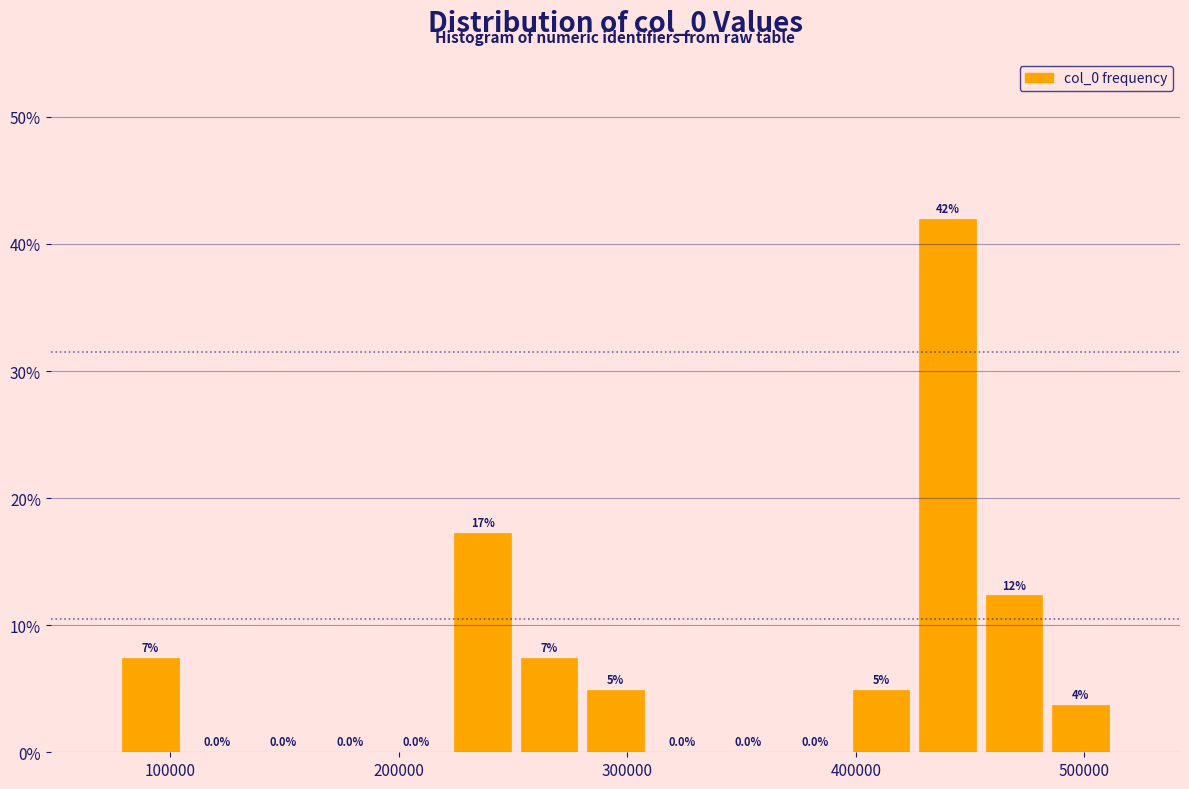

Read against the x-axis, roughly where is the centre of the tallest bar?

440000